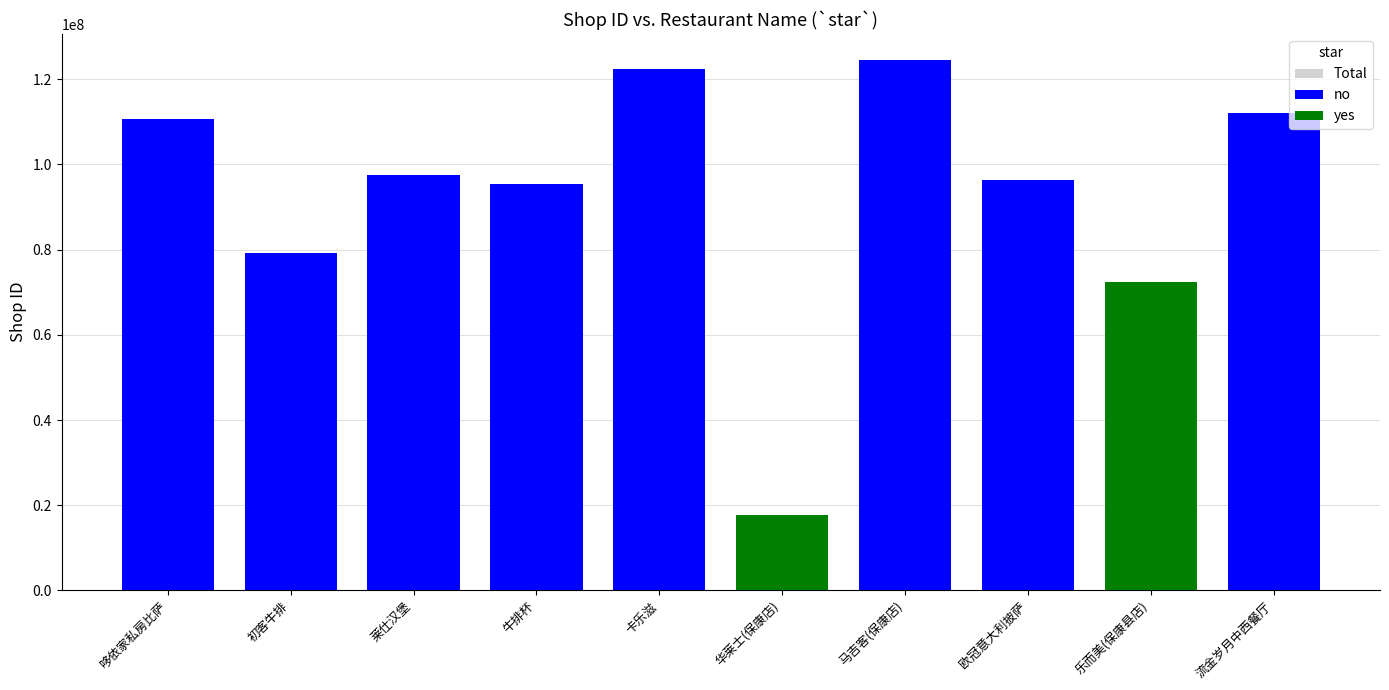

What are all the series names shown in the legend?

Total, no, yes